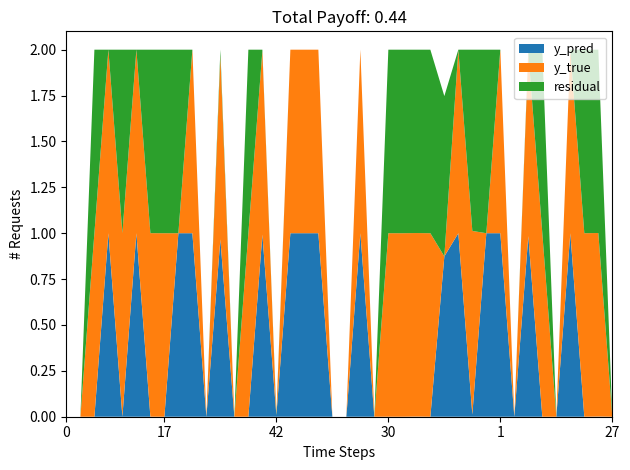

Reading left to right, what are all the values shown in this chart?

y_true: 0=0.0	11=0.0	12=1.0	23=1.0	40=1.0	50=1.0	7=1.0	17=1.0	20=0.0	22=1.0	36=0.0	3=1.0	5=0.0	15=1.0	32=1.0	42=0.0	2=1.0	4=1.0	39=1.0	46=0.0	49=0.0	14=1.0	18=0.0	30=1.0	31=1.0	37=1.0	8=1.0	9=0.0	26=1.0	33=1.0	47=0.0	1=1.0	25=0.0	35=1.0	43=1.0	44=0.0	6=1.0	21=1.0	24=1.0	27=0.0
y_pred: 0=0.0	11=0.0	12=0.0	23=1.0	40=0.0	50=1.0	7=0.0	17=0.0	20=1.0	22=1.0	36=0.0	3=1.0	5=0.0	15=0.0	32=1.0	42=0.0	2=1.0	4=1.0	39=1.0	46=0.0	49=0.0	14=1.0	18=0.0	30=0.0	31=0.0	37=0.0	8=0.0	9=0.9	26=1.0	33=0.0	47=1.0	1=1.0	25=0.0	35=1.0	43=0.0	44=0.0	6=1.0	21=0.0	24=0.0	27=0.0